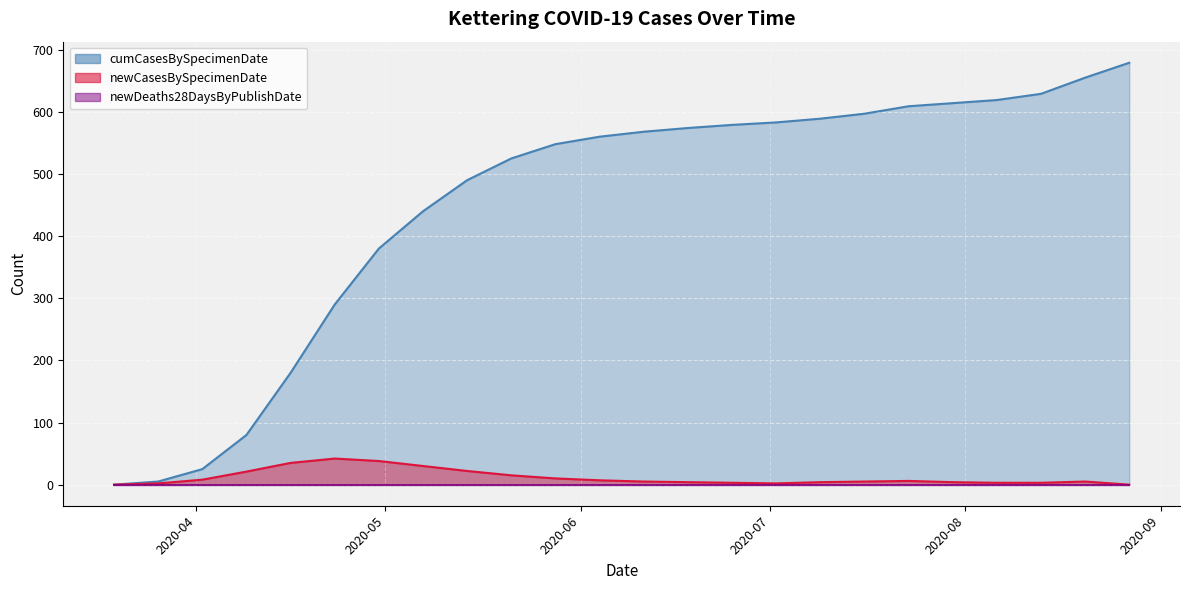

What value does the cumCasesBySpecimenDate series have at 2020-05-07?

440